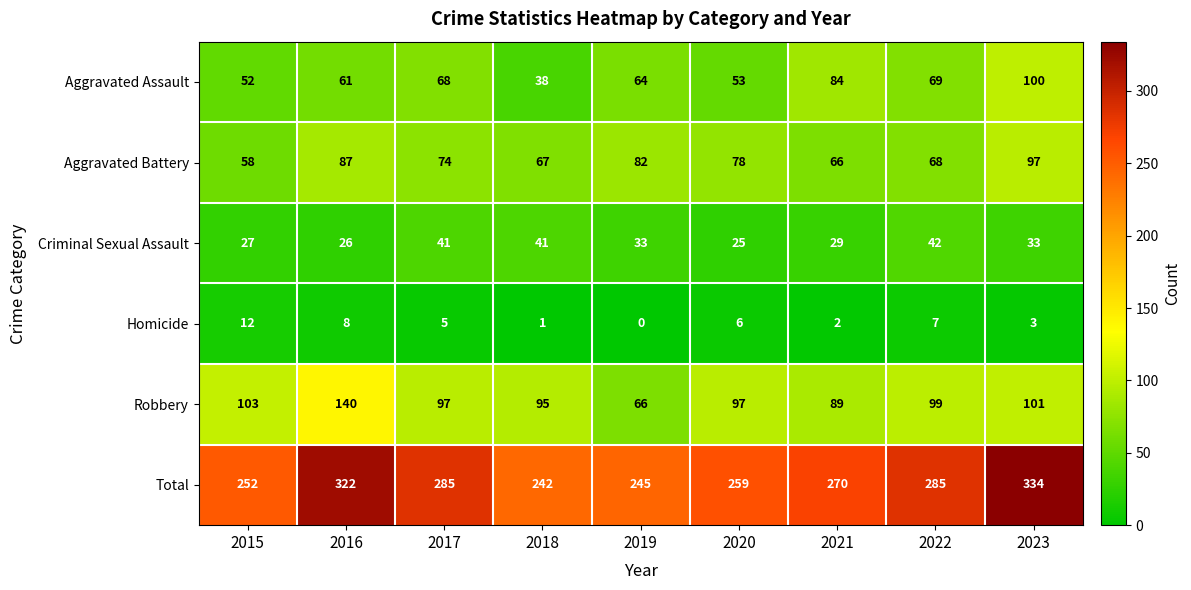

At which category is the sum across all series the highest?

2023